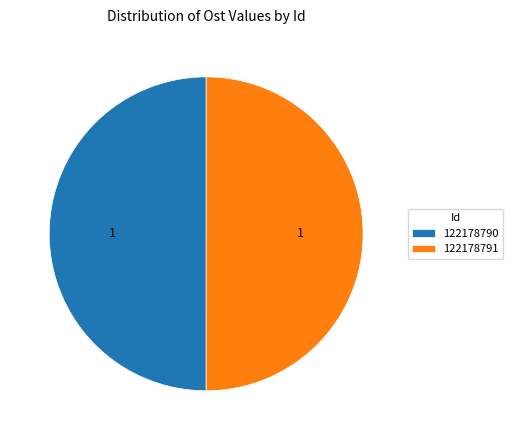

True or false: 122178790 accounts for 62% of the total.

False